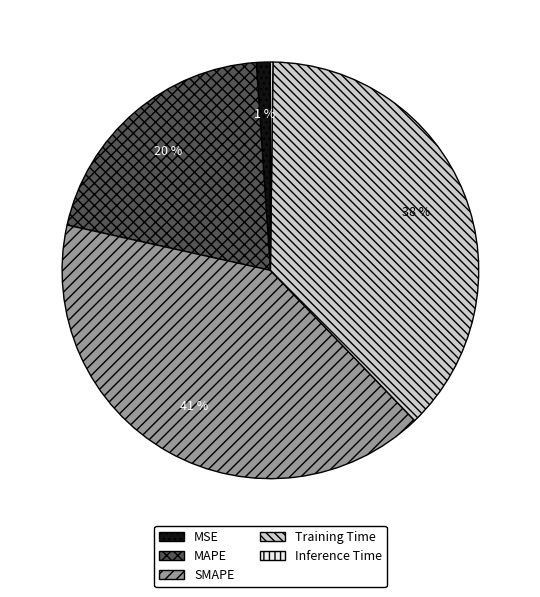

Is there any slice that represents more than half of the pie?

No